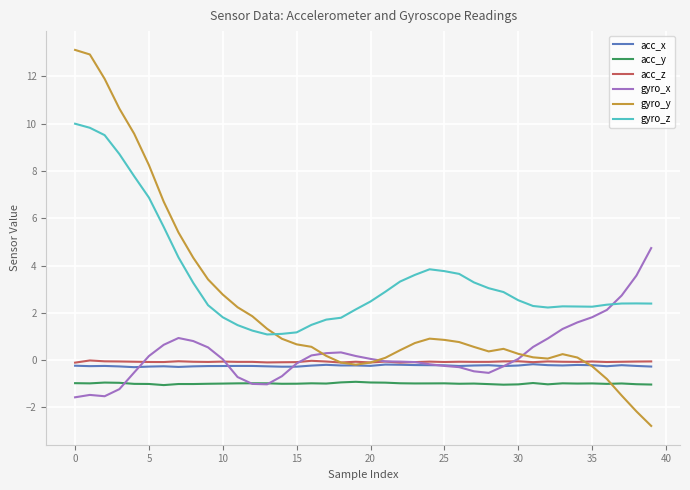

Which series has the largest total across all categories?

gyro_z